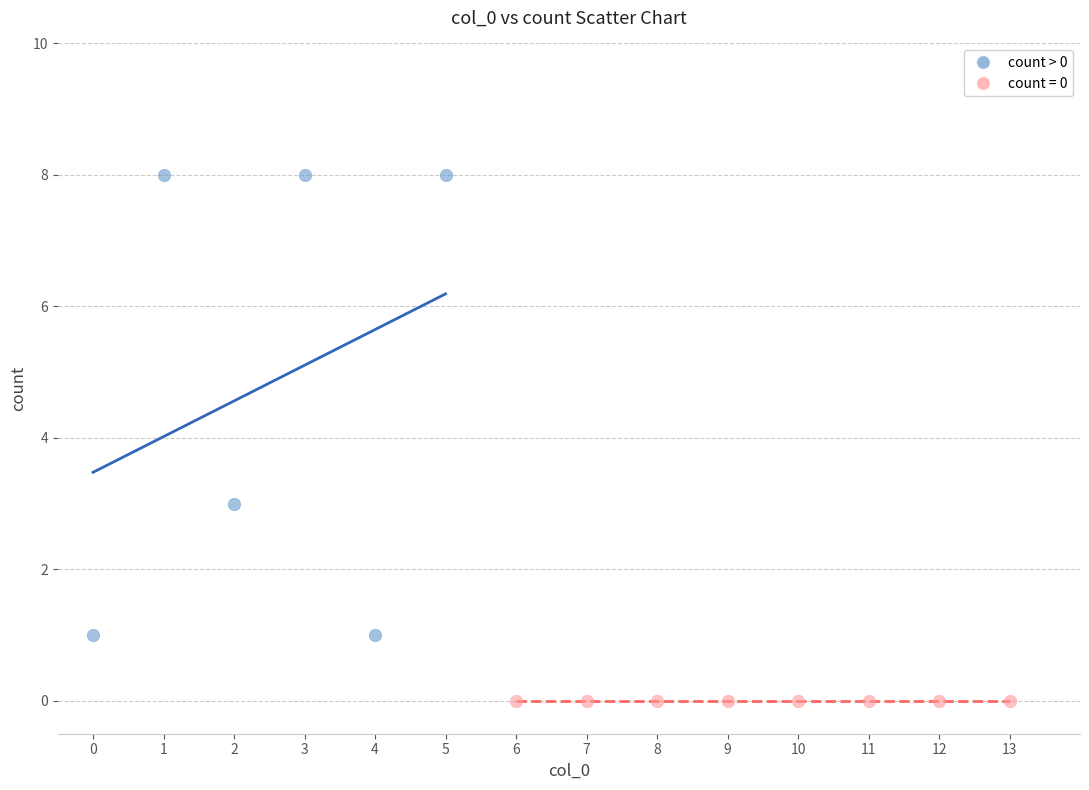

Which series reaches the minimum Y coordinate?

count = 0